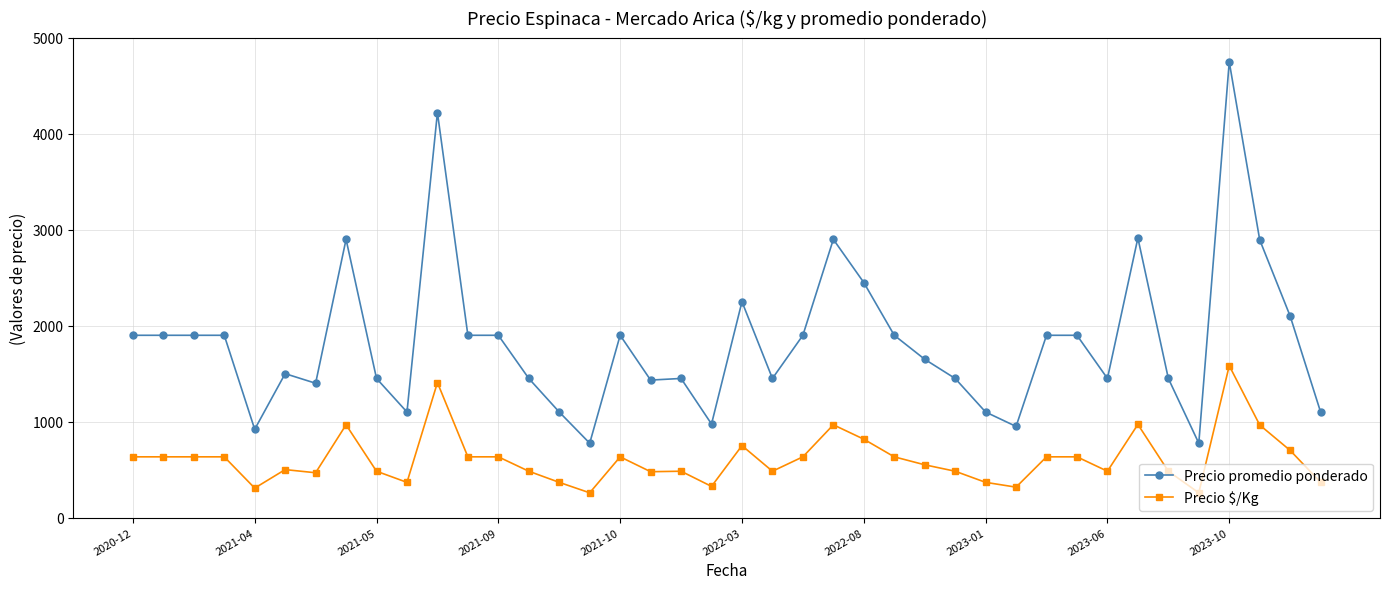

What is the maximum value shown in the chart?

4750